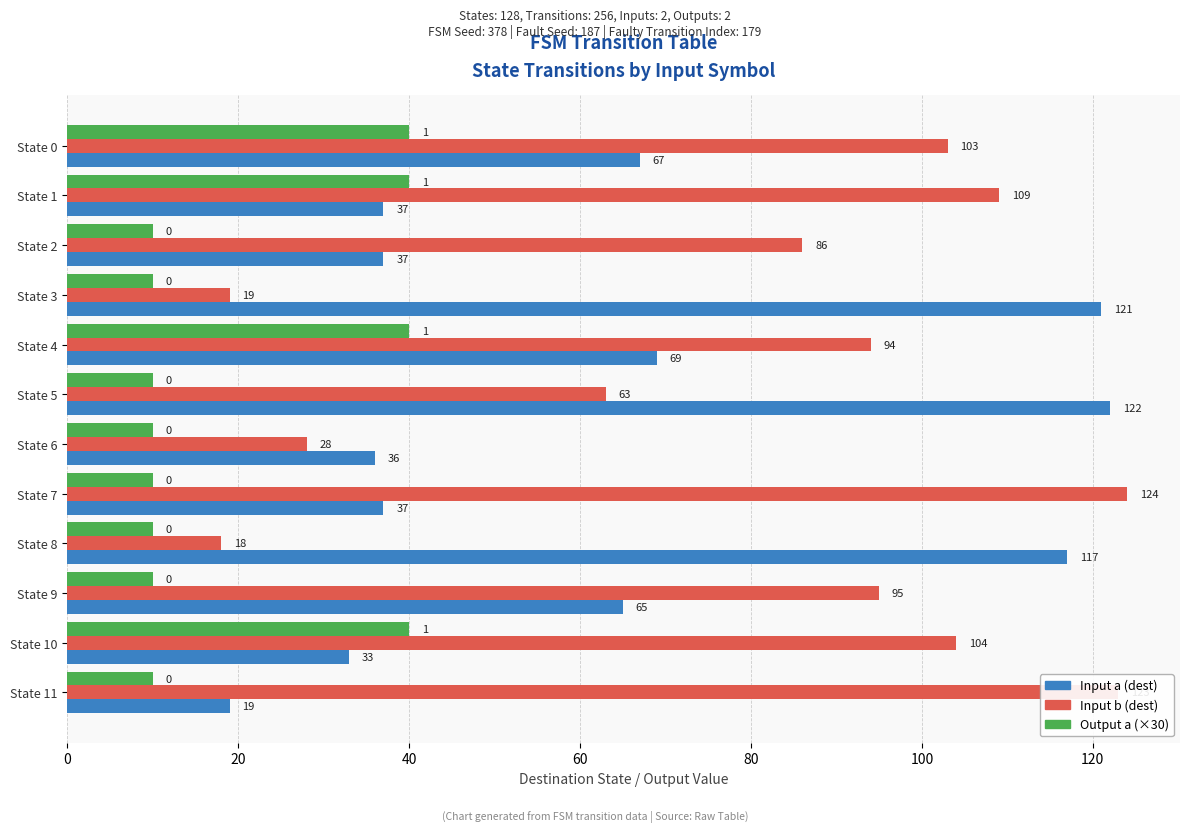

What is the difference between the maximum and minimum values in the Input b (dest) series?

106